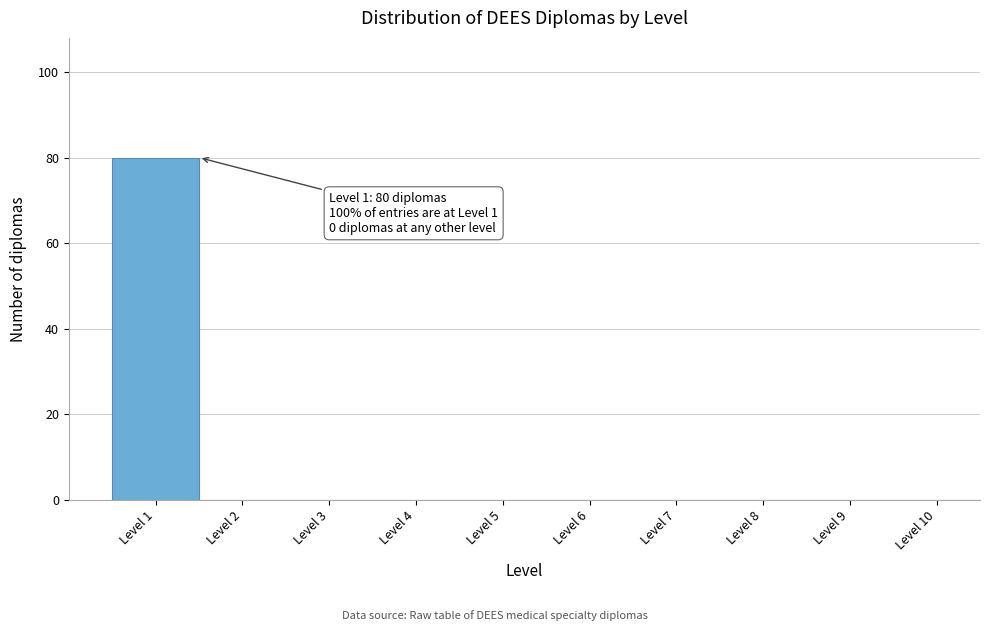

Reading left to right, extract all data points from this chart.

Level 1=80	Level 2=0	Level 3=0	Level 4=0	Level 5=0	Level 6=0	Level 7=0	Level 8=0	Level 9=0	Level 10=0